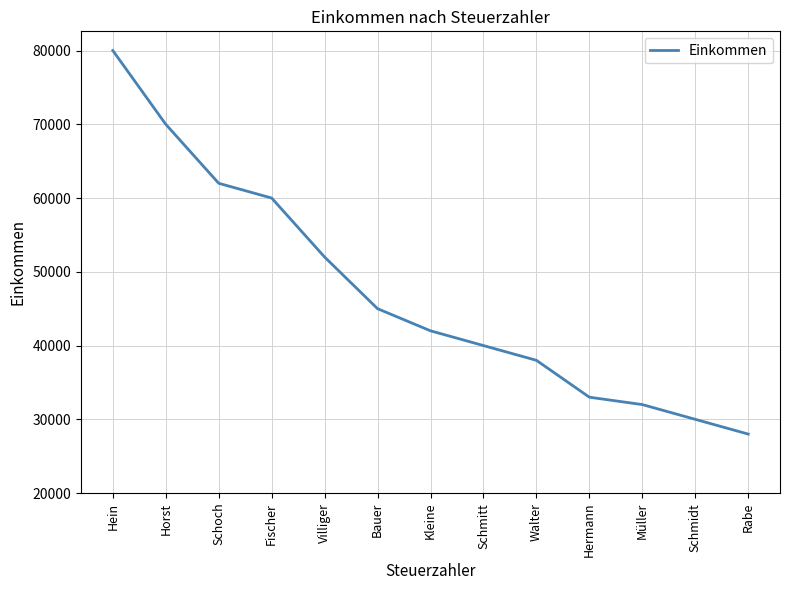

Reading right to left, list all the values displayed in this chart.

28000	30000	32000	33000	38000	40000	42000	45000	52000	60000	62000	70000	80000